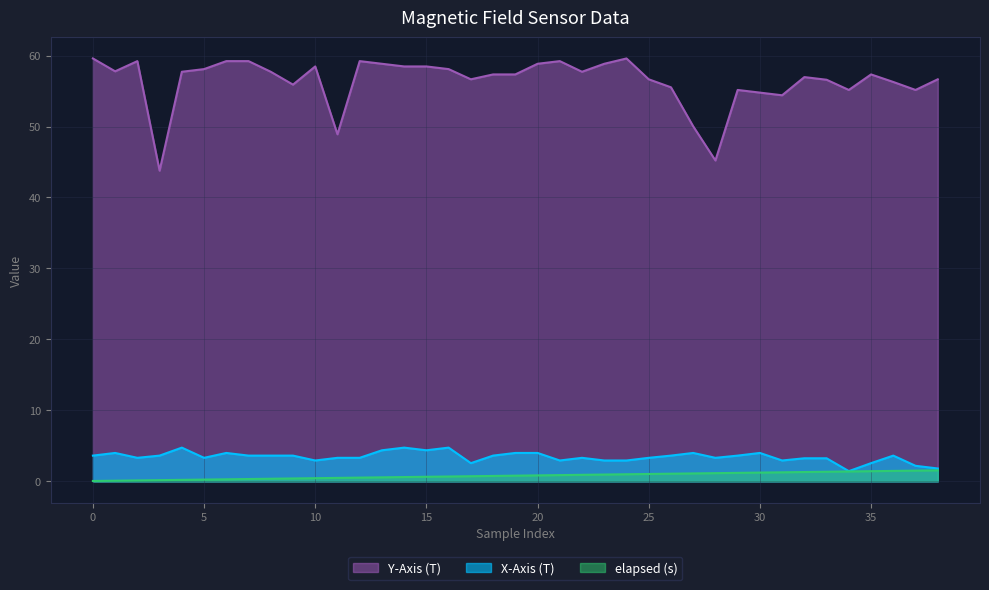

At how many categories does at least one series exceed 32?

39